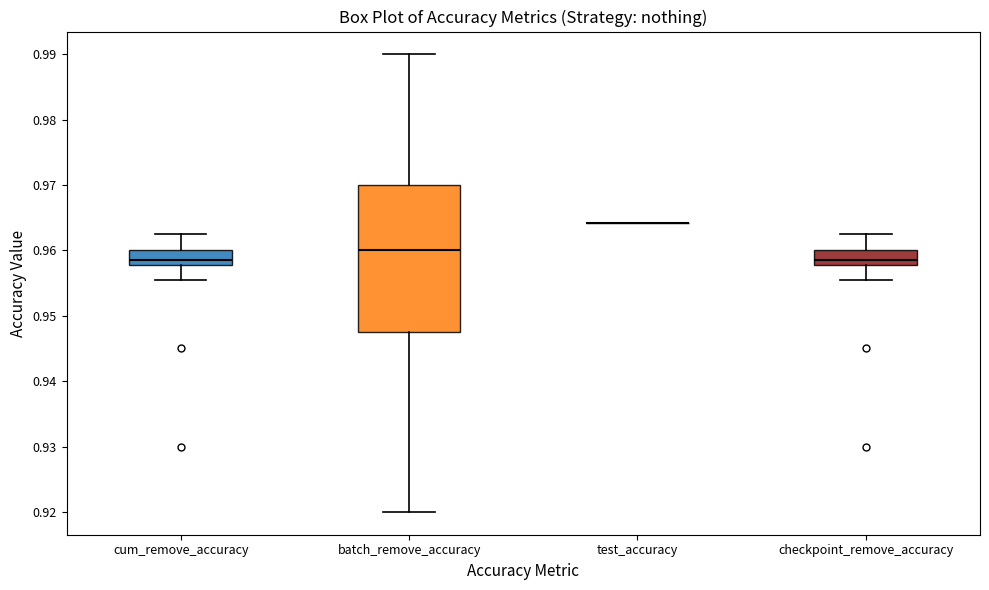

Reading left to right, read every box against the y-axis: the position of its median line, the range the box covers, and the ends of its whiskers. The values are not printed on the chart, so give them approximately, as read against the axis.

cum_remove_accuracy: median 0.959, box 0.958 to 0.960, whiskers 0.956 to 0.963
batch_remove_accuracy: median 0.960, box 0.948 to 0.970, whiskers 0.920 to 0.990
test_accuracy: box collapsed to a line at 0.964, whiskers 0.964 to 0.964
checkpoint_remove_accuracy: median 0.959, box 0.958 to 0.960, whiskers 0.956 to 0.963